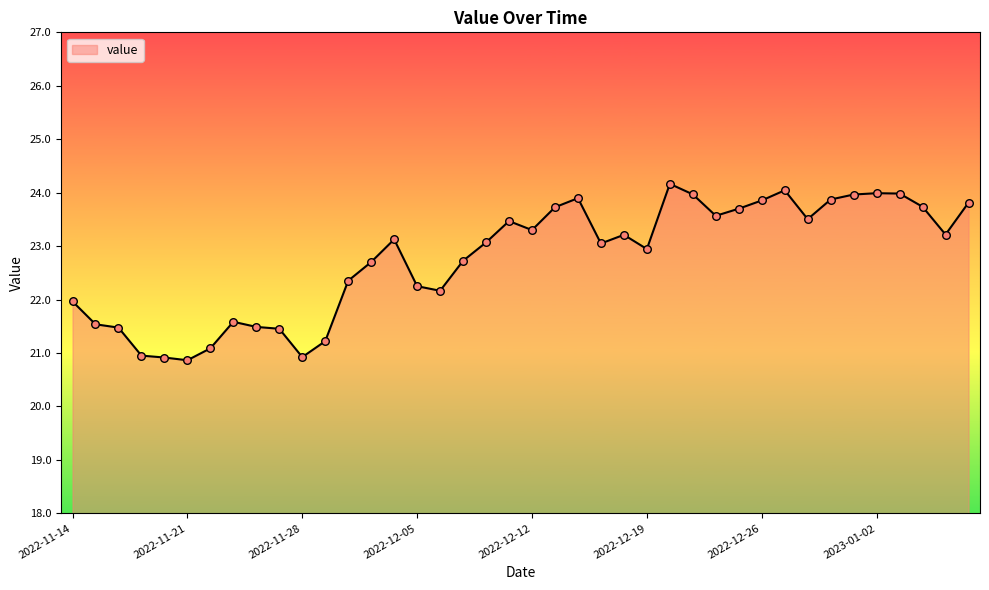

What is the greatest value displayed?

24.2